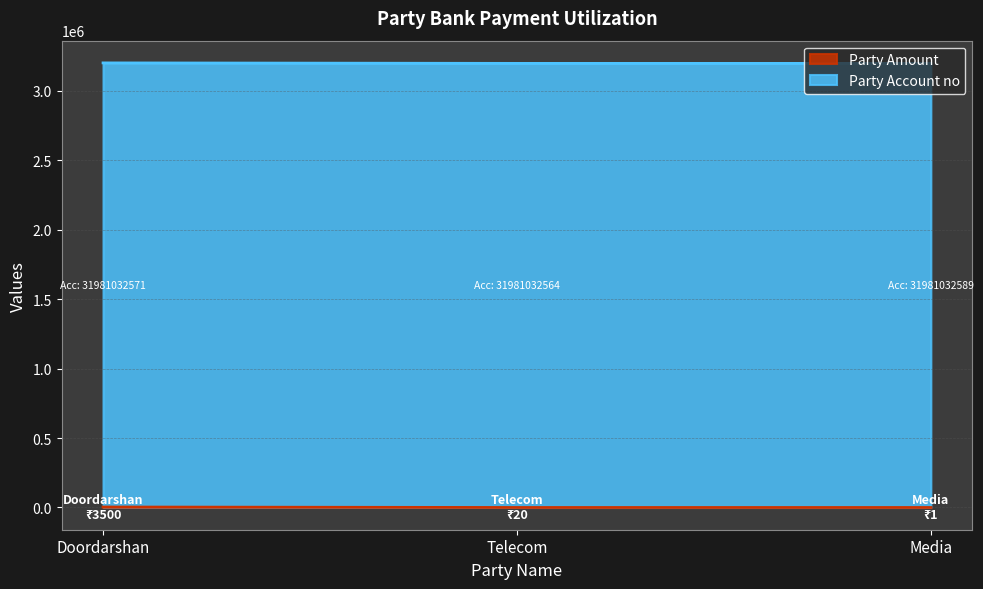

Count the number of categories in the chart.

3